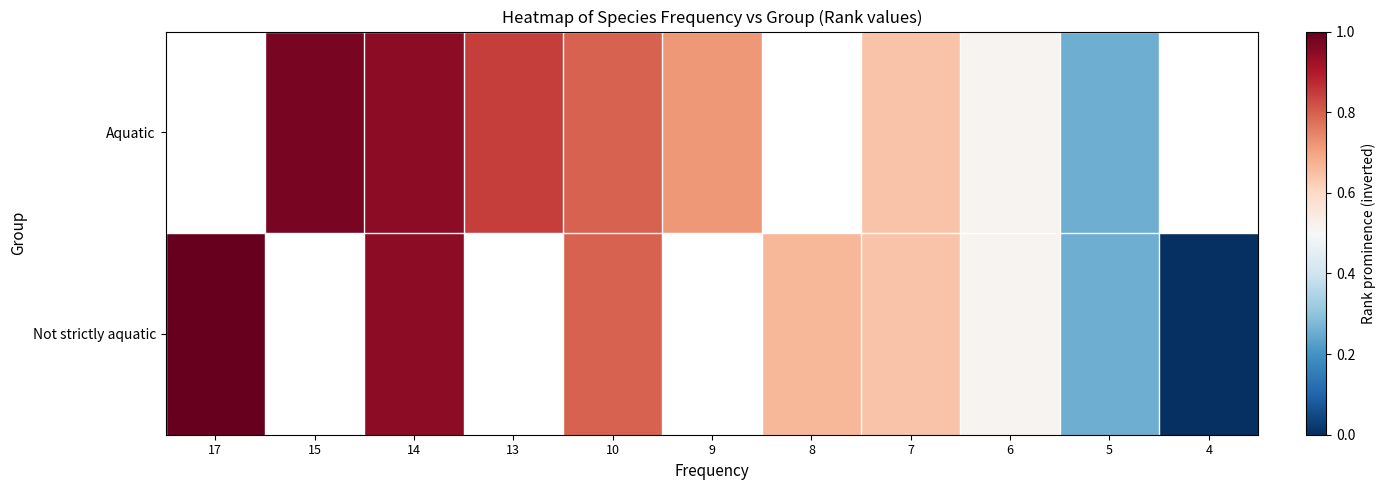

List the series in order of their peak value, lowest first.

Aquatic, Not strictly aquatic